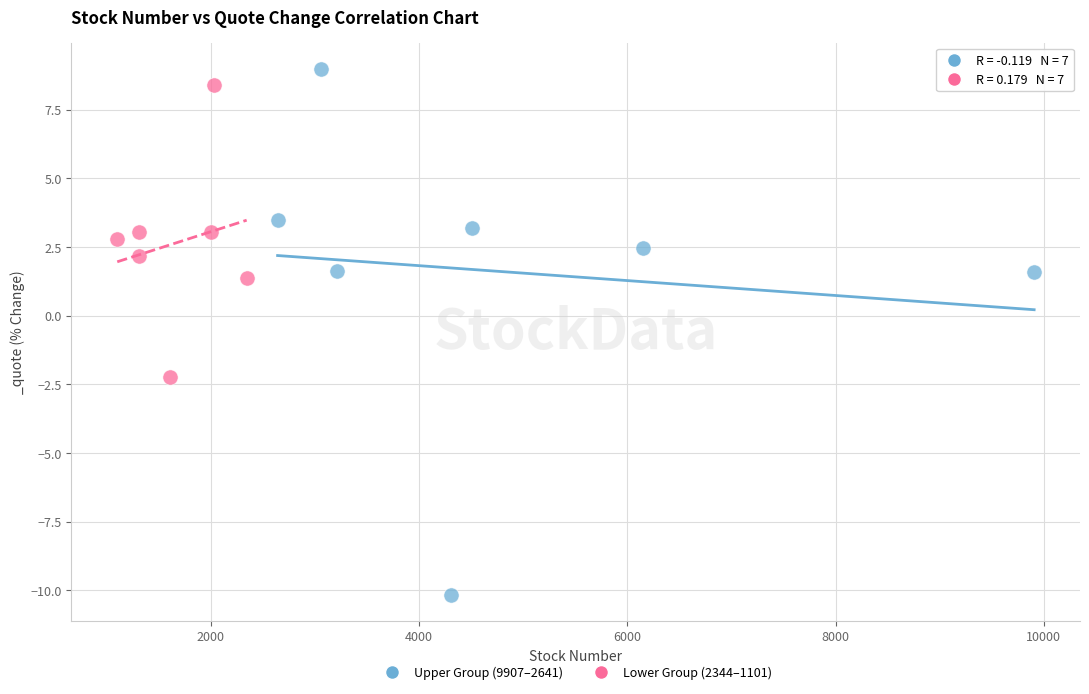

Which series reaches the minimum Y coordinate?

Upper Group (9907–2641)